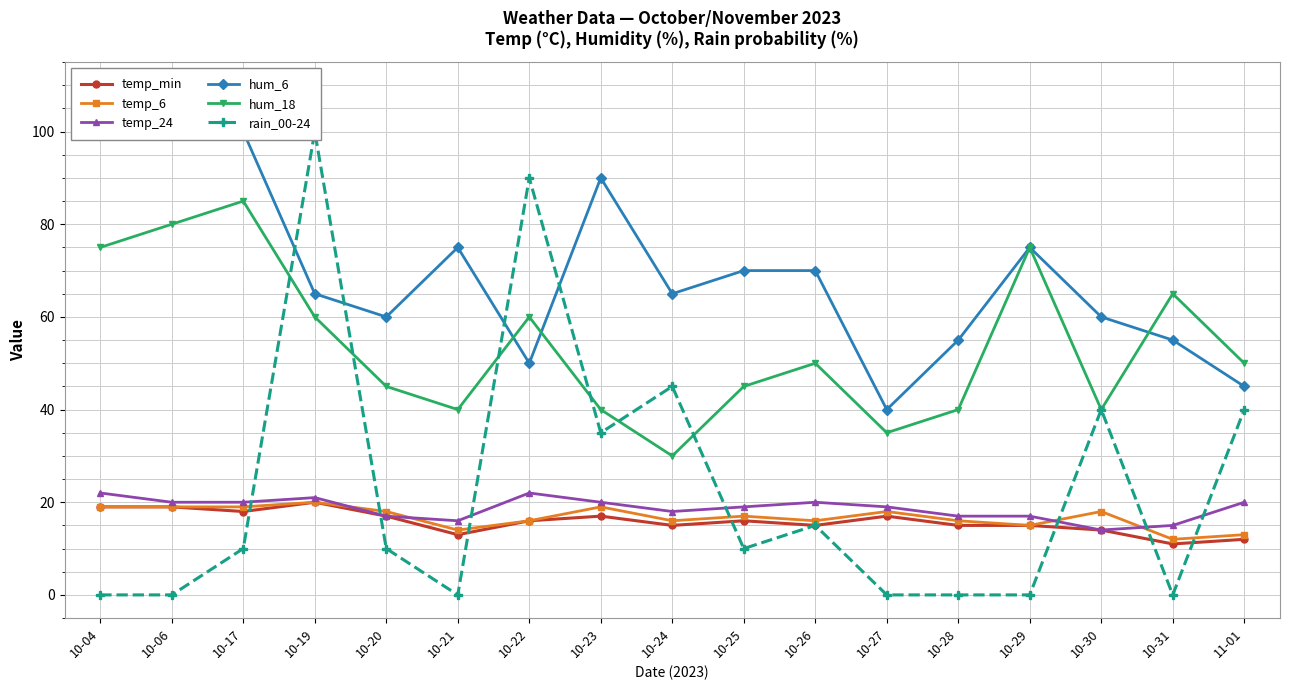

At which category is the sum across all series the highest?

10-19